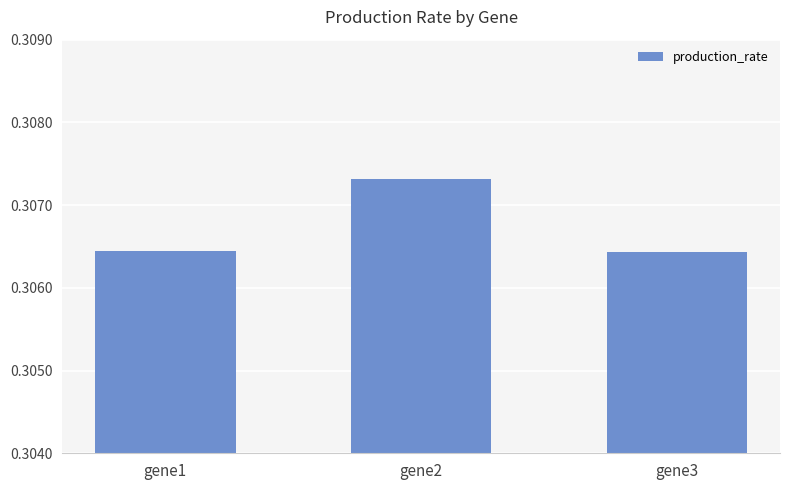

Which has a higher value, gene1 or gene2?

gene2